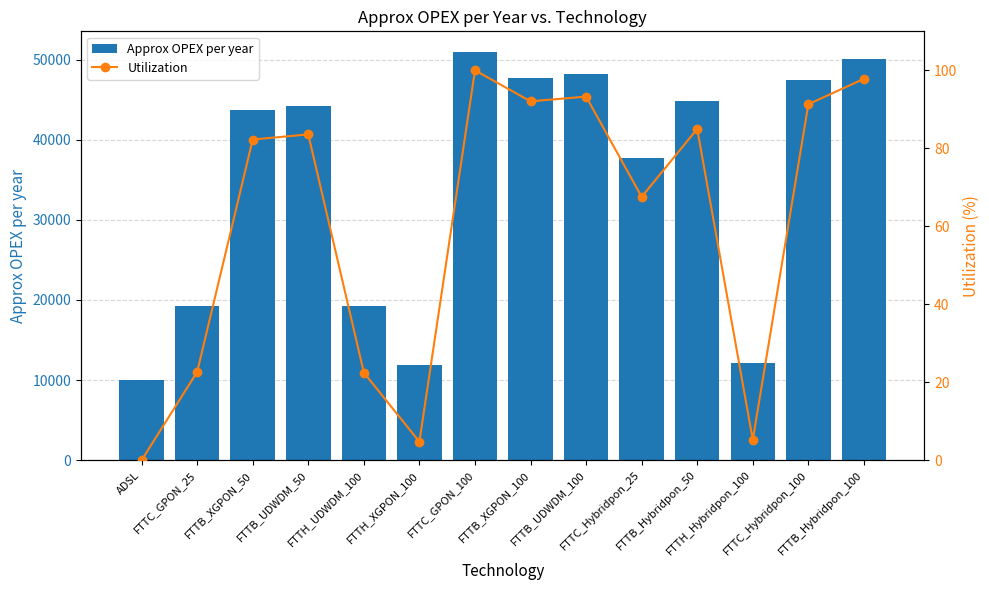

What is the label of the 11th bar from the left?

FTTB_Hybridpon_50